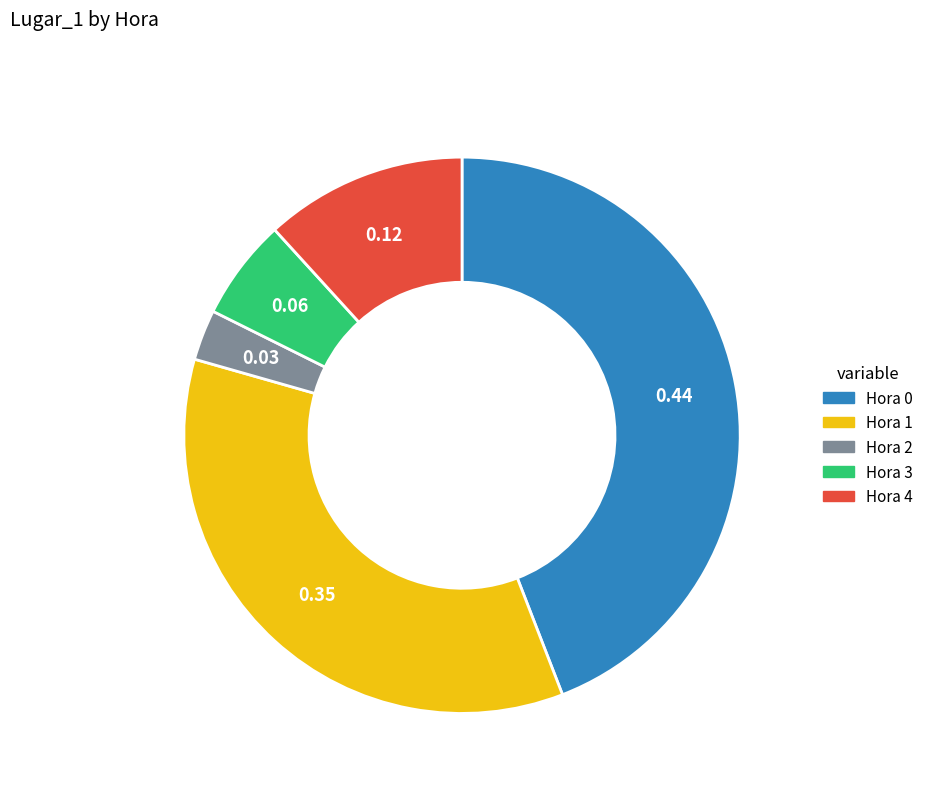

Is there any slice that represents more than half of the pie?

No